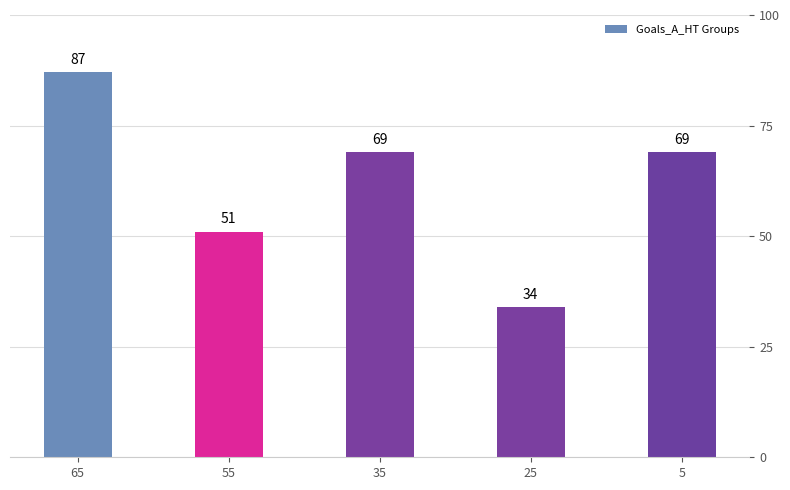

Reading right to left, what are all the values shown in this chart?

69	34	69	51	87